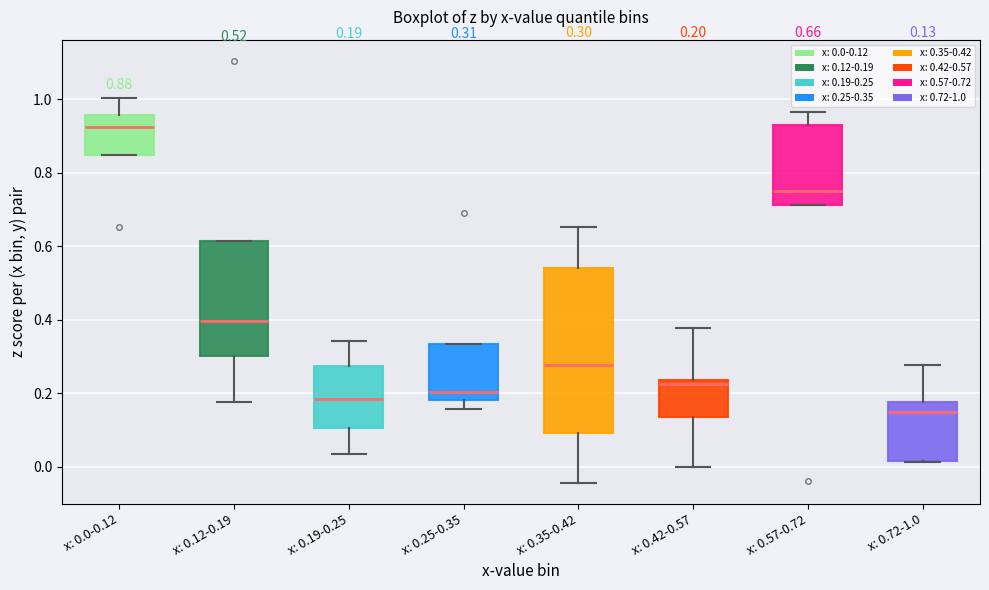

Which box's median line is the highest?

x: 0.0-0.12